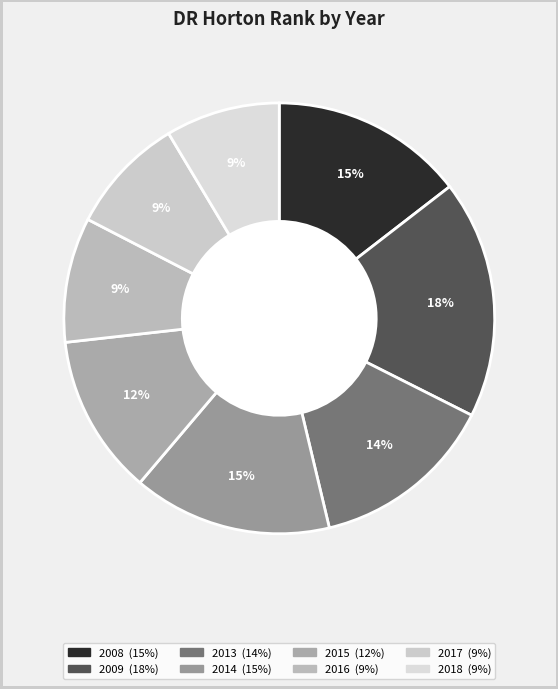

Is there any slice that represents more than half of the pie?

No